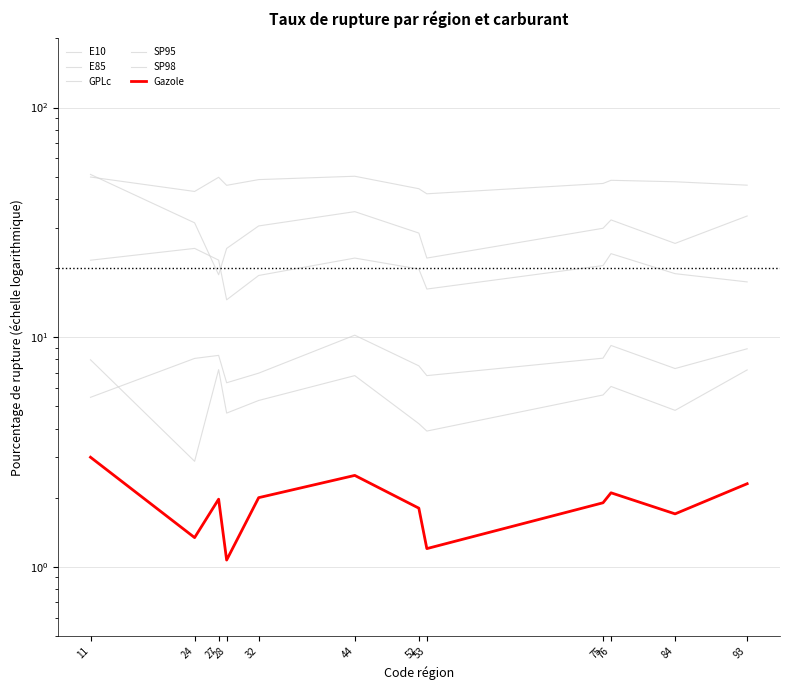

Which series has the largest total across all categories?

GPLc